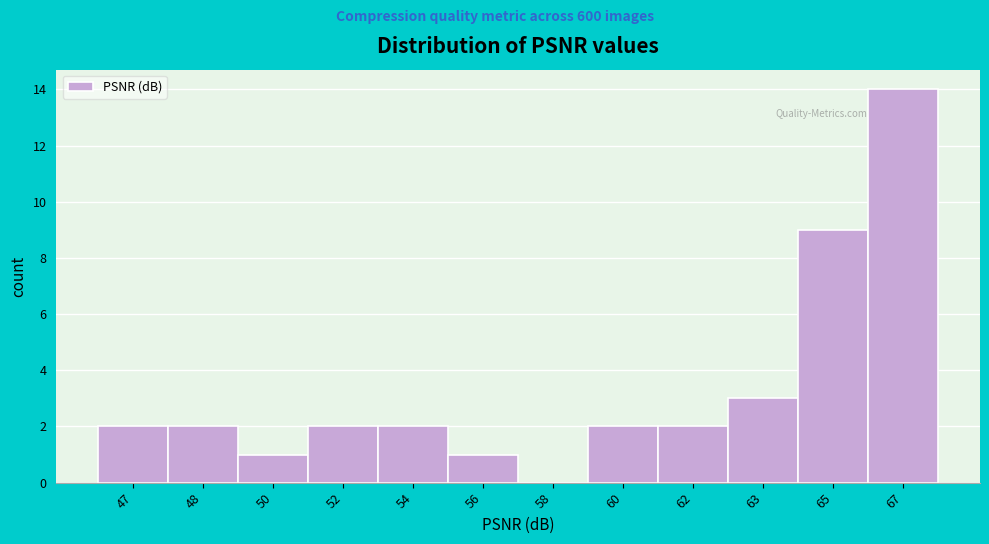

Reading left to right, extract all data points from this chart.

47=2	48=2	50=1	52=2	54=2	56=1	58=0	60=2	62=2	63=3	65=9	67=14